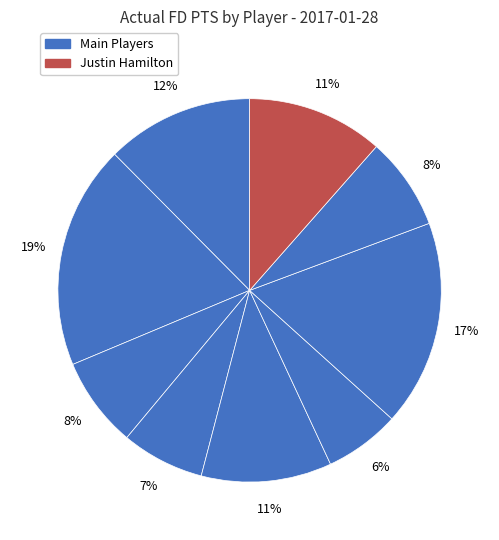

Count the number of slices in the pie.

9